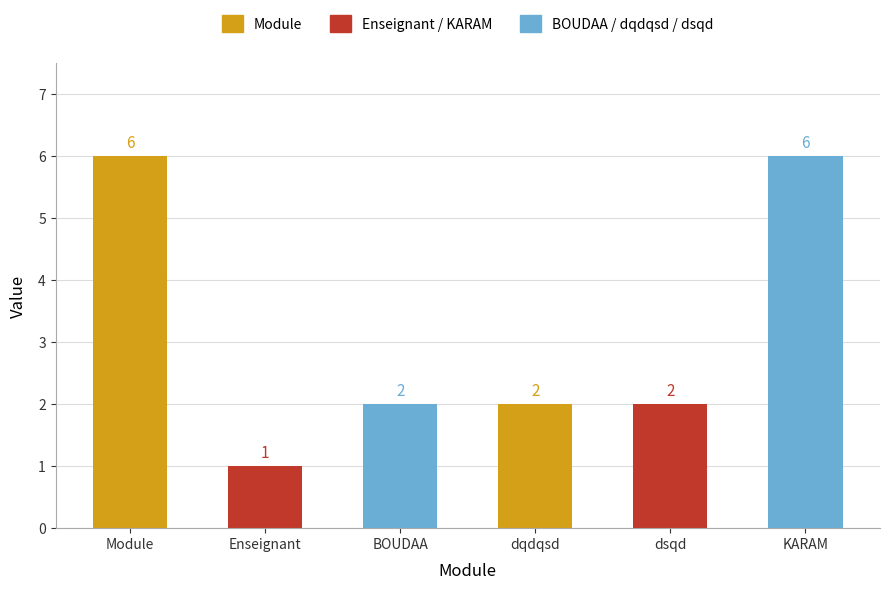

What is the change in value from Module to dqdqsd?

-4